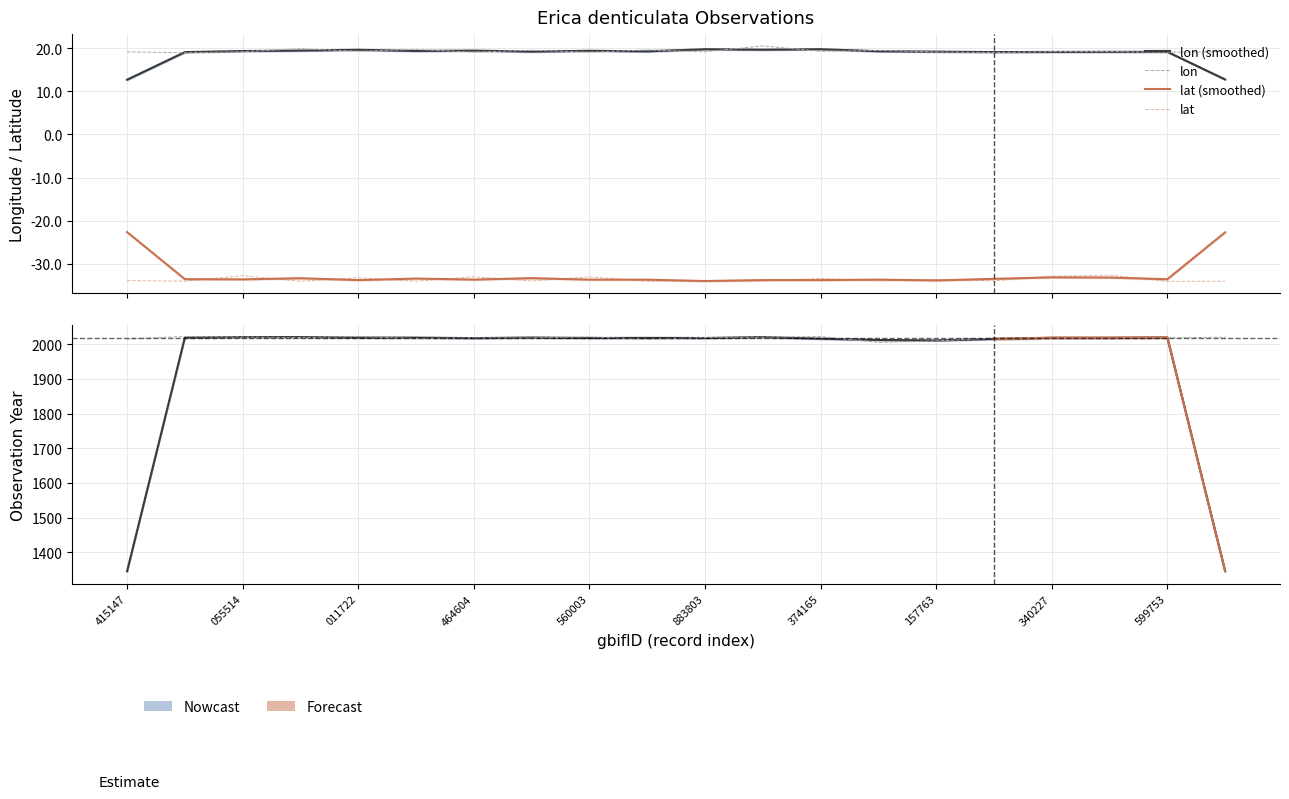

What is the total value across all series at 011722?

2008.1